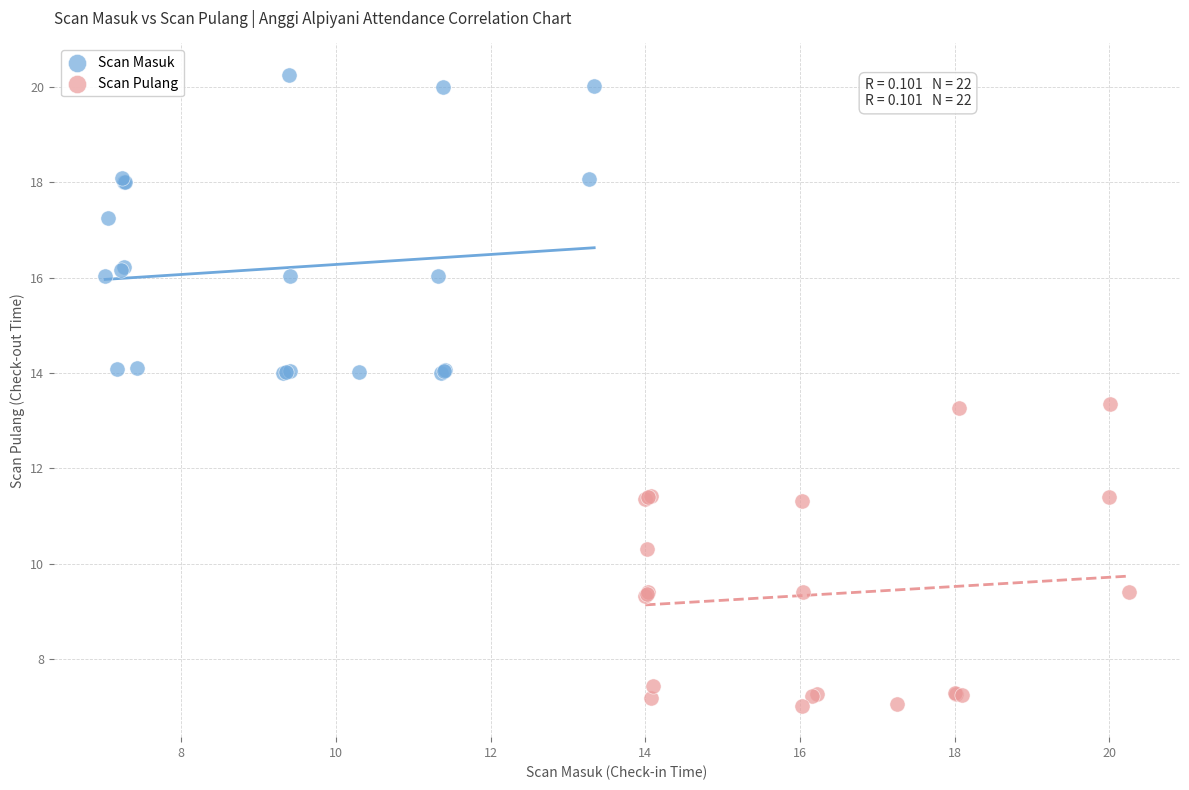

Which series reaches the maximum Y coordinate?

Scan Masuk